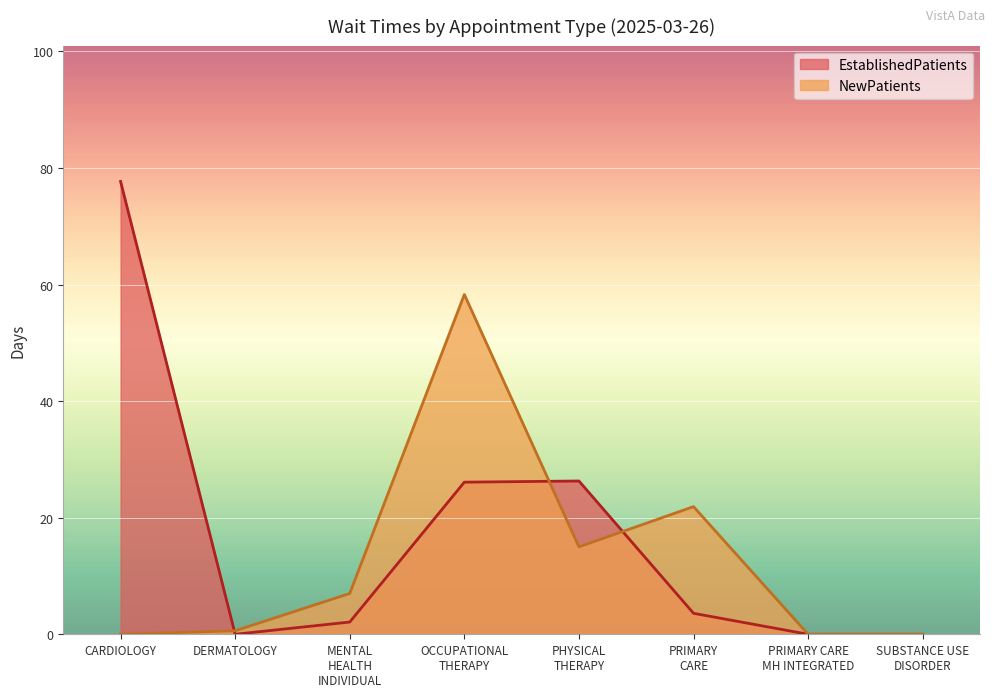

Which series has the largest total across all categories?

EstablishedPatients